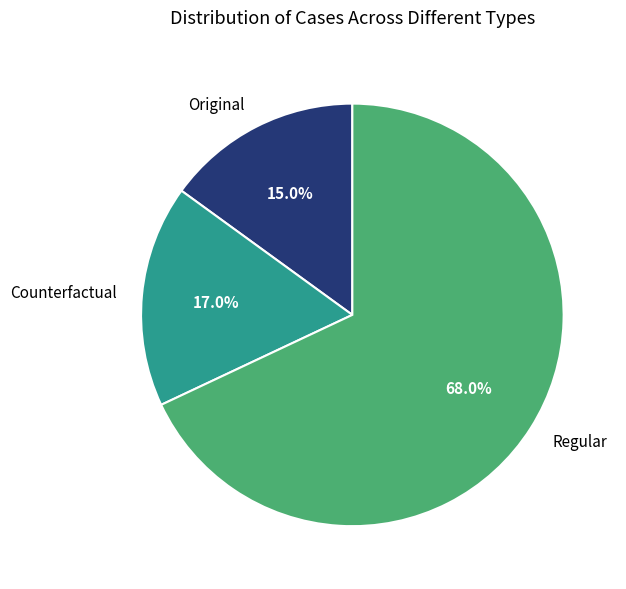

To the nearest percent, what is the average slice percentage?

33%